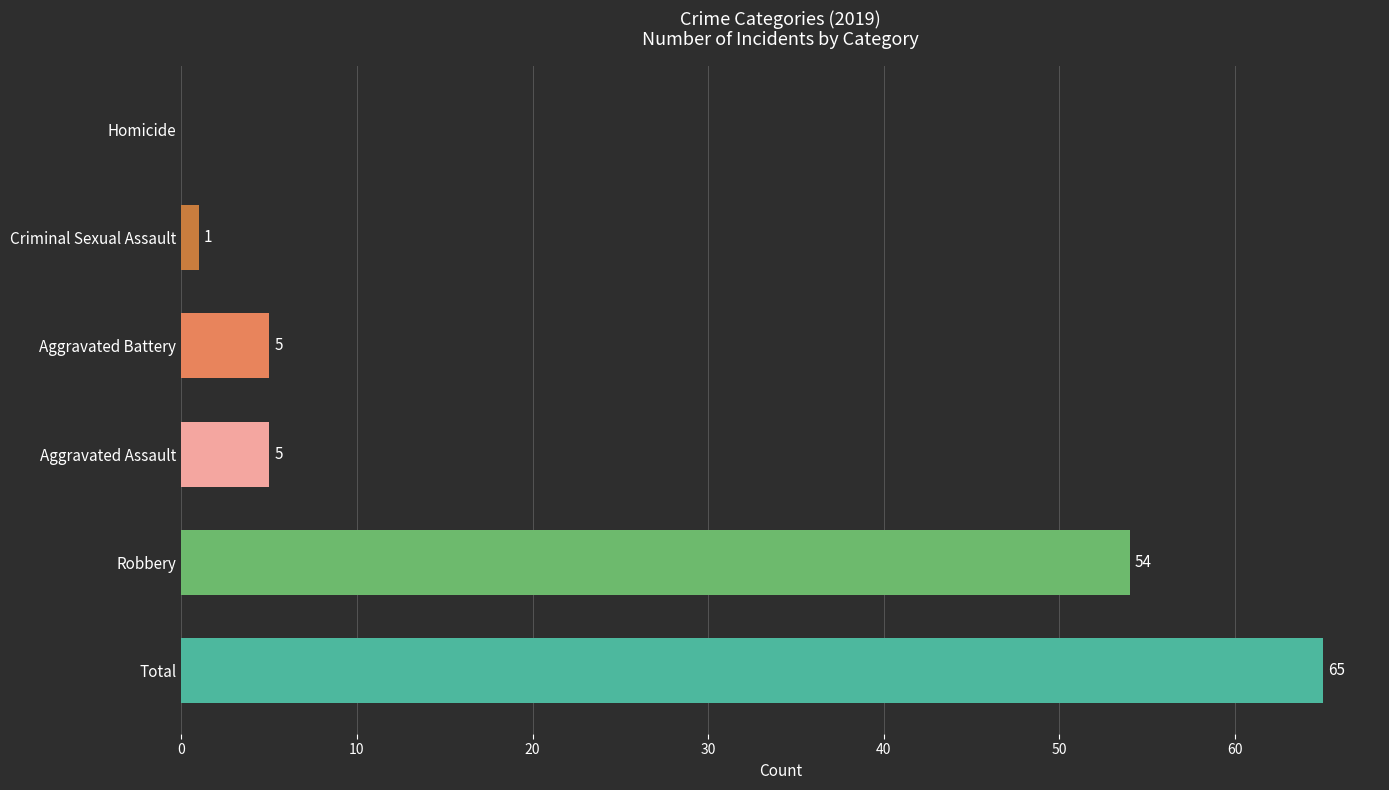

Between Robbery and Aggravated Battery, which is larger?

Robbery